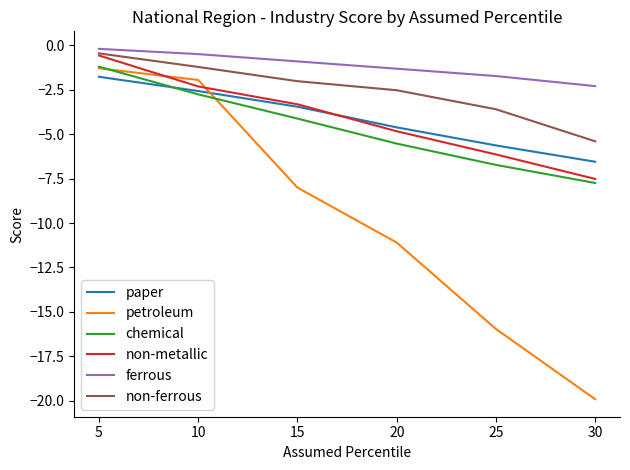

Reading right to left, extract all data points from this chart.

paper: -6.5	-5.6	-4.6	-3.5	-2.6	-1.8
petroleum: -19.9	-16.0	-11.1	-8.0	-1.9	-1.3
chemical: -7.7	-6.7	-5.5	-4.1	-2.8	-1.2
non-metallic: -7.5	-6.1	-4.8	-3.3	-2.3	-0.6
ferrous: -2.3	-1.7	-1.3	-0.9	-0.5	-0.2
non-ferrous: -5.4	-3.6	-2.5	-2.0	-1.2	-0.4